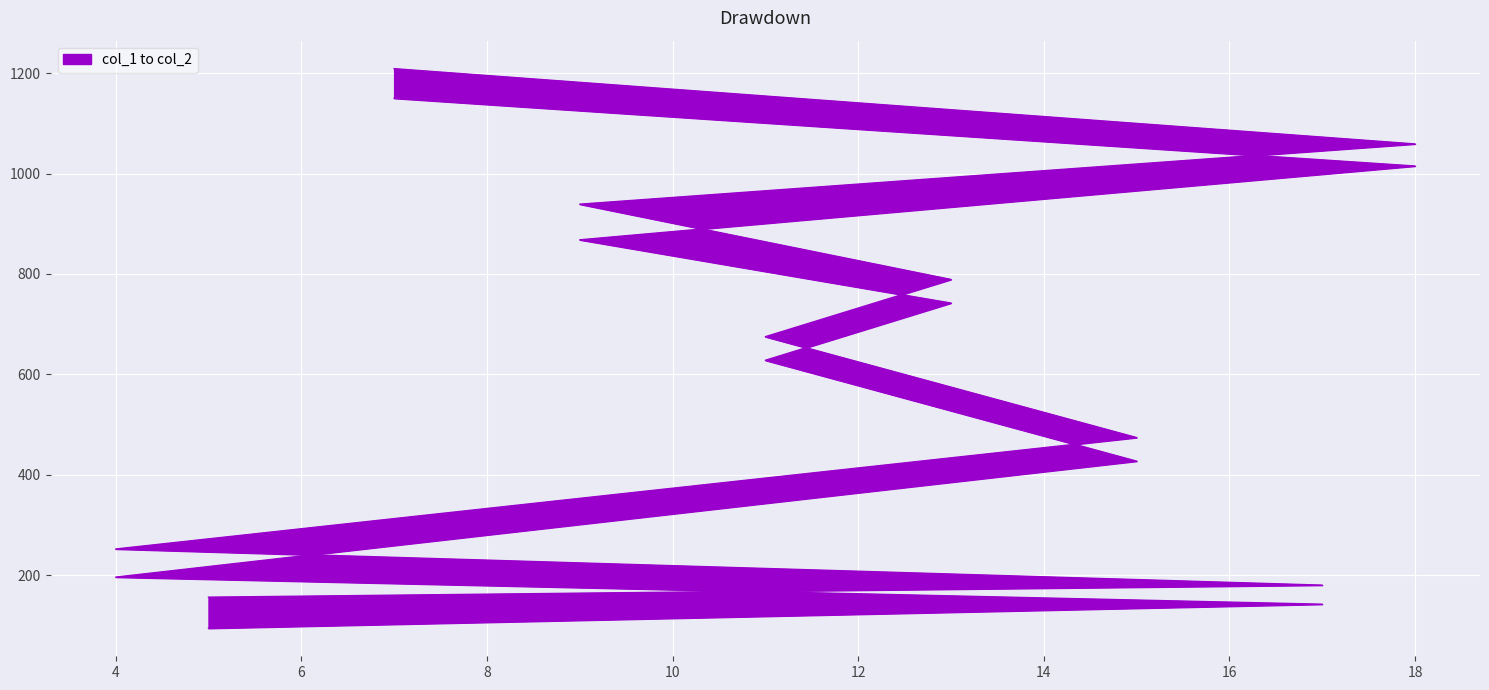

True or false: col_2 has a value of 284 at 14.

False